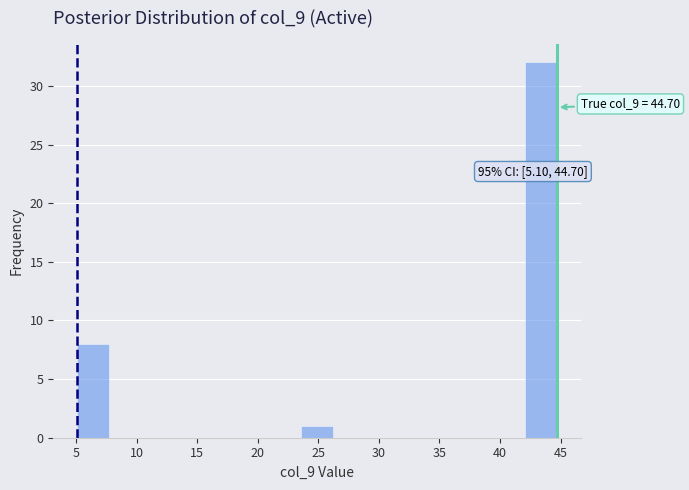

Over which range of the x-axis is the bar tallest?

42.0 to 44.5